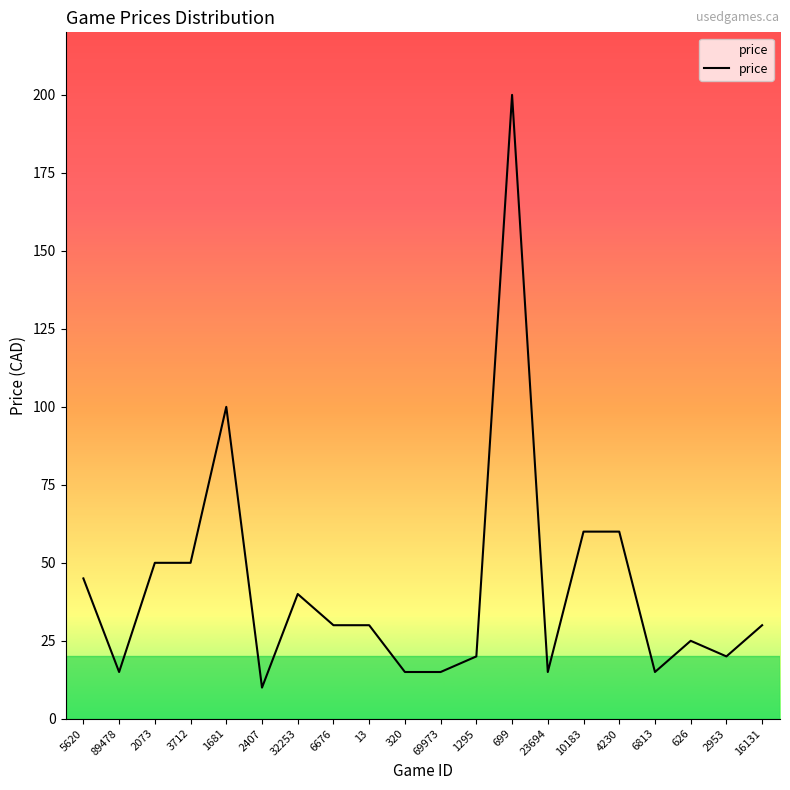

Where is the data nearest to the value 104?

1681